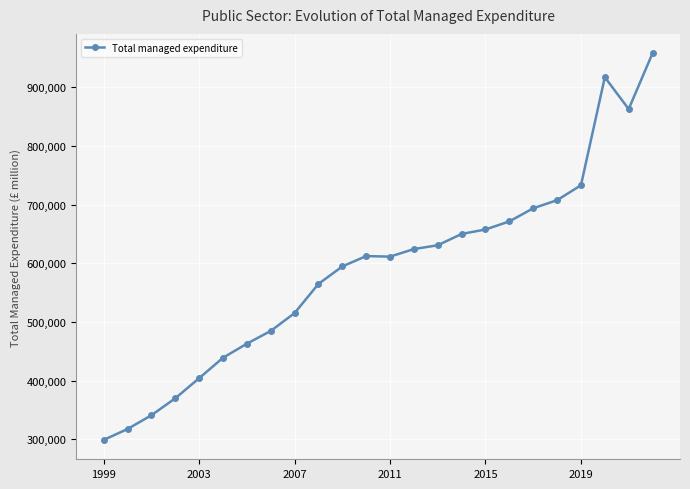

Does the chart display data point markers on the line(s)?

Yes